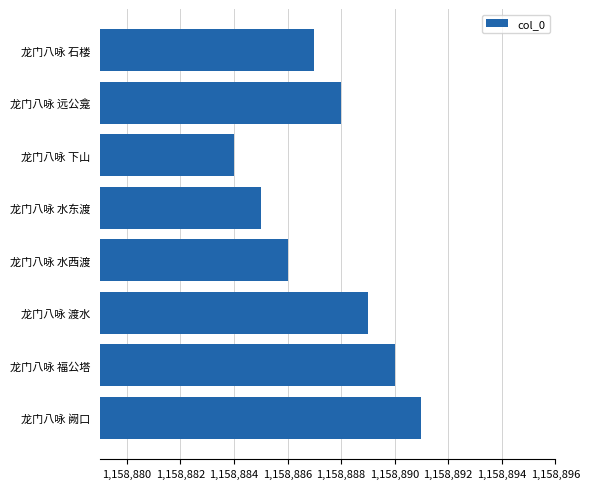

Are the bars horizontal?

Yes